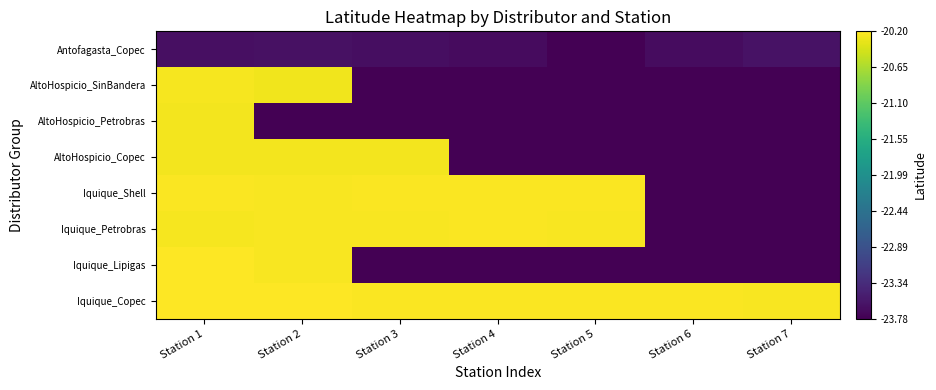

Between Station 1 and Station 3, which series saw the biggest shift?

Iquique_Lipigas